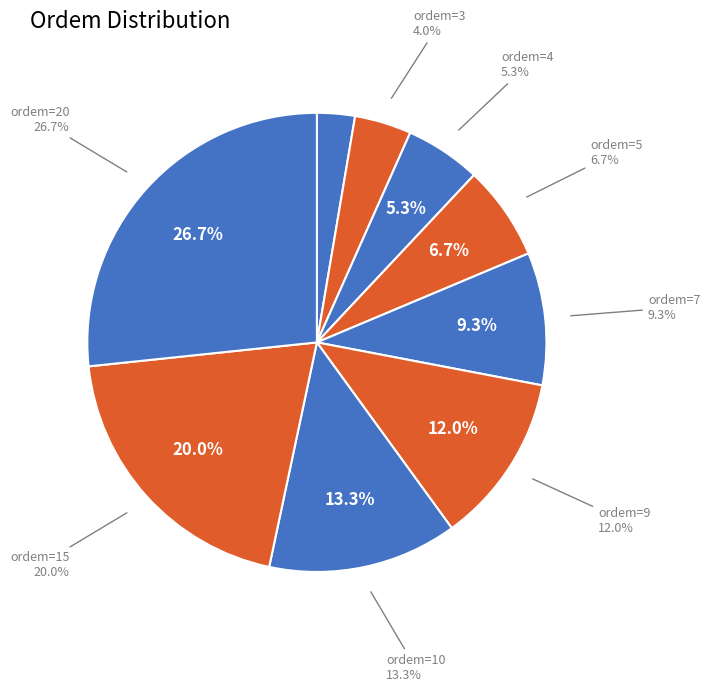

True or false: Row 0 accounts for 14% of the total.

False